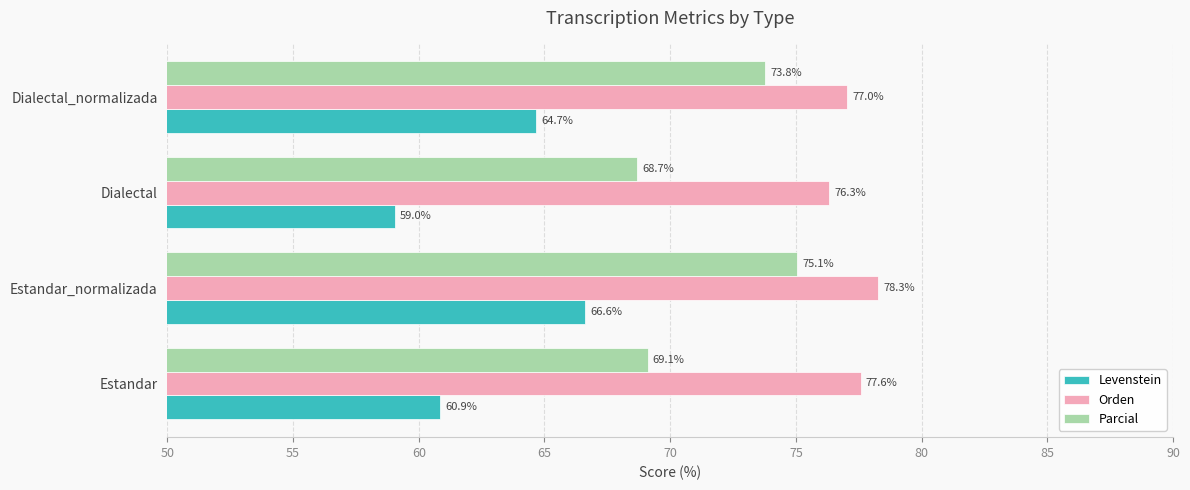

True or false: Levenstein has a value of 59.0 at Dialectal.

True